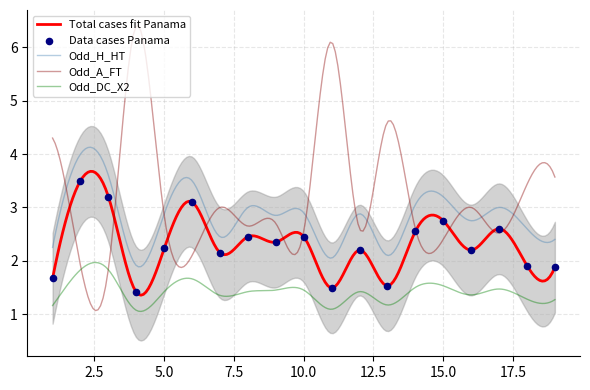

Which series contains the lowest Y value?

Odd_DC_X2